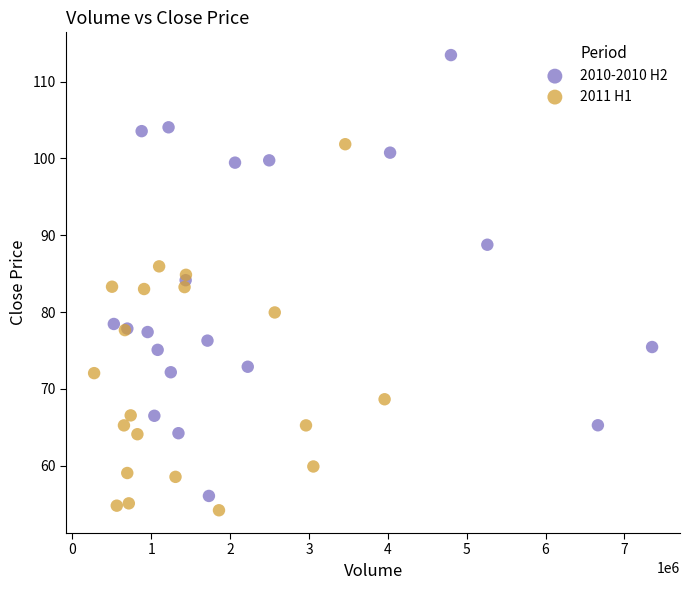

Which series contains the lowest Y value?

2011 H1